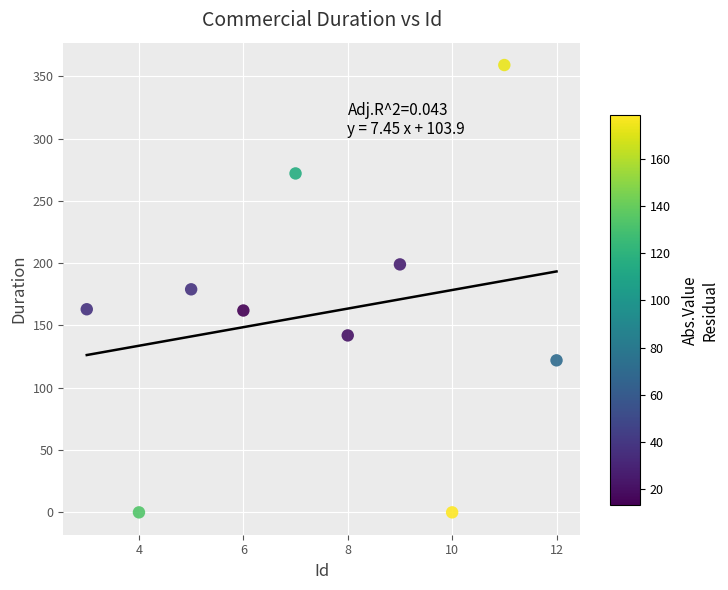

What is the average X value?

8